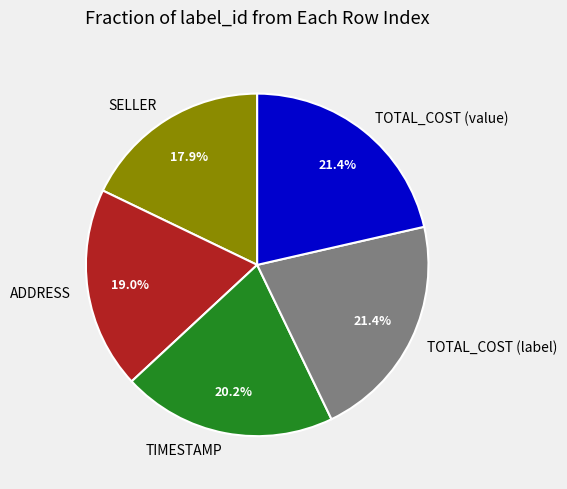

Does TIMESTAMP account for over 50% of the chart?

No